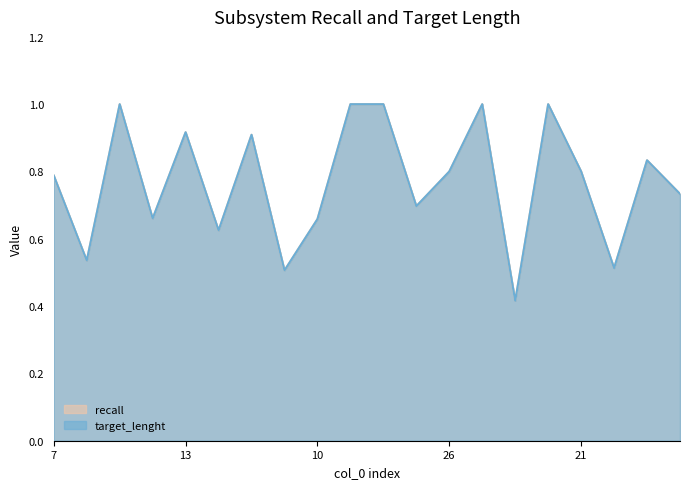

Is it true that target_lenght equals 1.7 at 19?

False